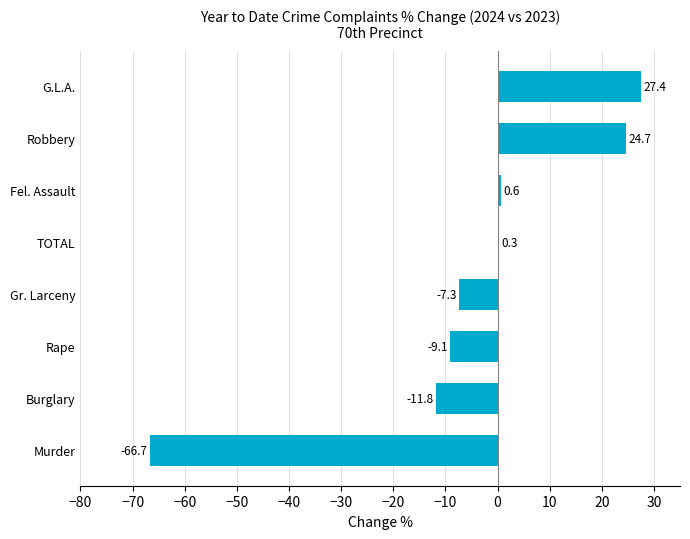

What is the change in value from Gr. Larceny to Robbery?

+32.0